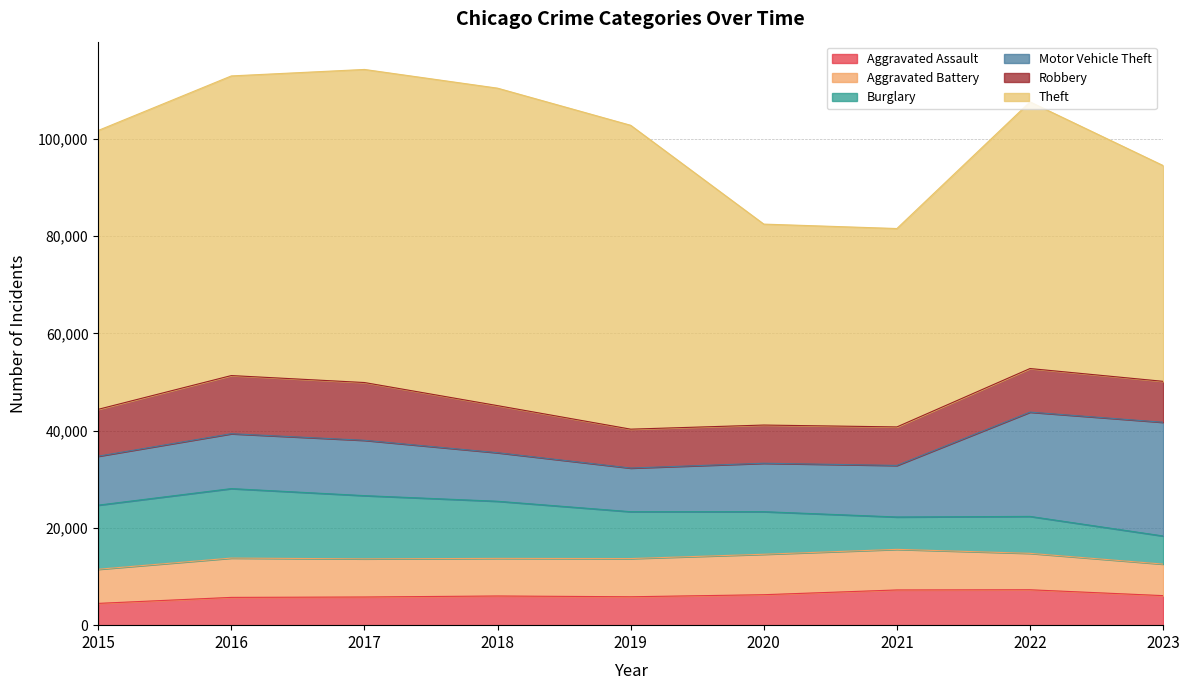

Where is the first local maximum for Robbery?

2016